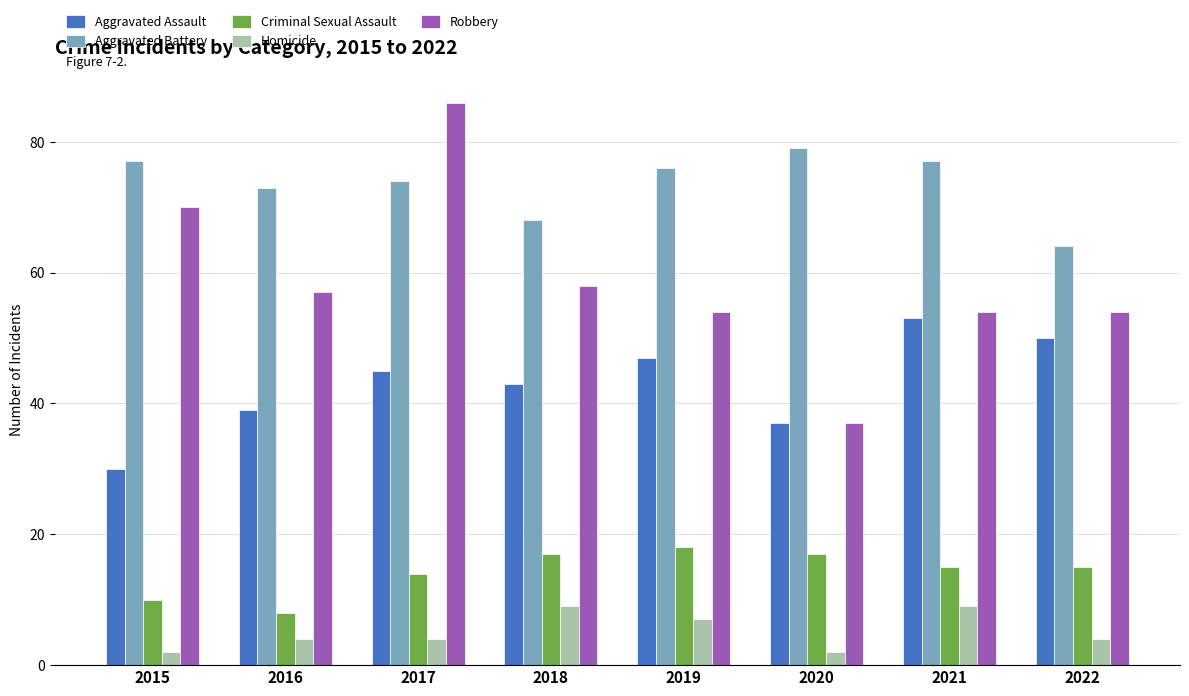

Reading left to right, what are all the values shown in this chart?

Aggravated Assault: 2015=30	2016=39	2017=45	2018=43	2019=47	2020=37	2021=53	2022=50
Aggravated Battery: 2015=77	2016=73	2017=74	2018=68	2019=76	2020=79	2021=77	2022=64
Criminal Sexual Assault: 2015=10	2016=8	2017=14	2018=17	2019=18	2020=17	2021=15	2022=15
Homicide: 2015=2	2016=4	2017=4	2018=9	2019=7	2020=2	2021=9	2022=4
Robbery: 2015=70	2016=57	2017=86	2018=58	2019=54	2020=37	2021=54	2022=54